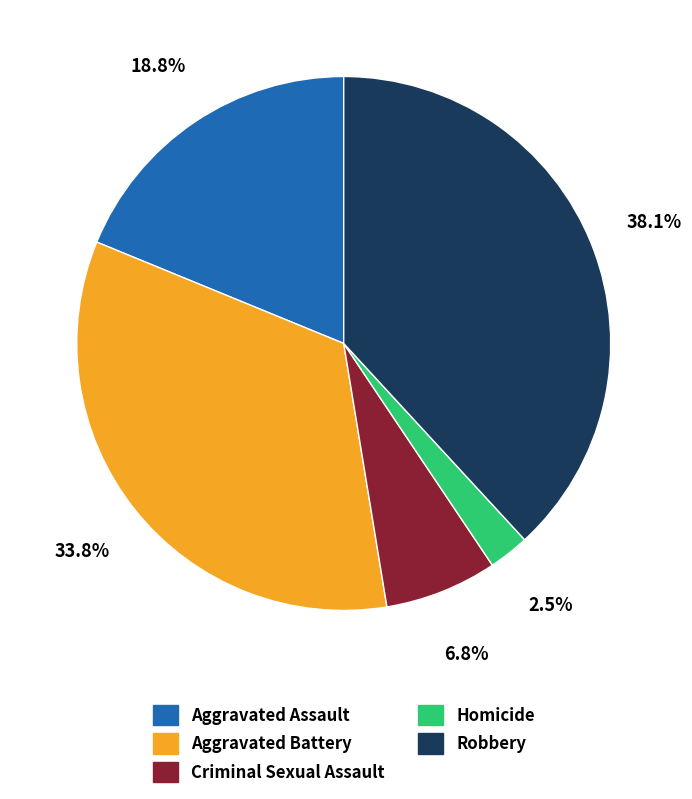

Which slice is the largest?

Robbery